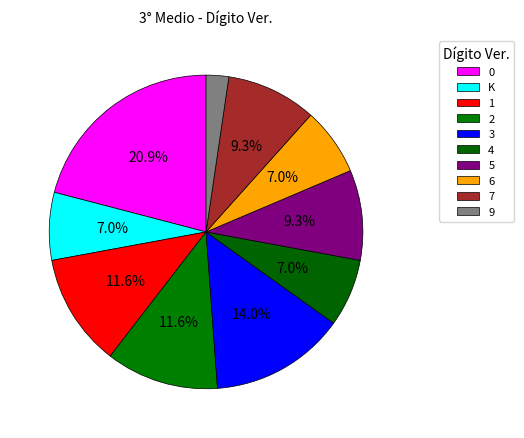

What portion of the pie excludes 5?

90.7%